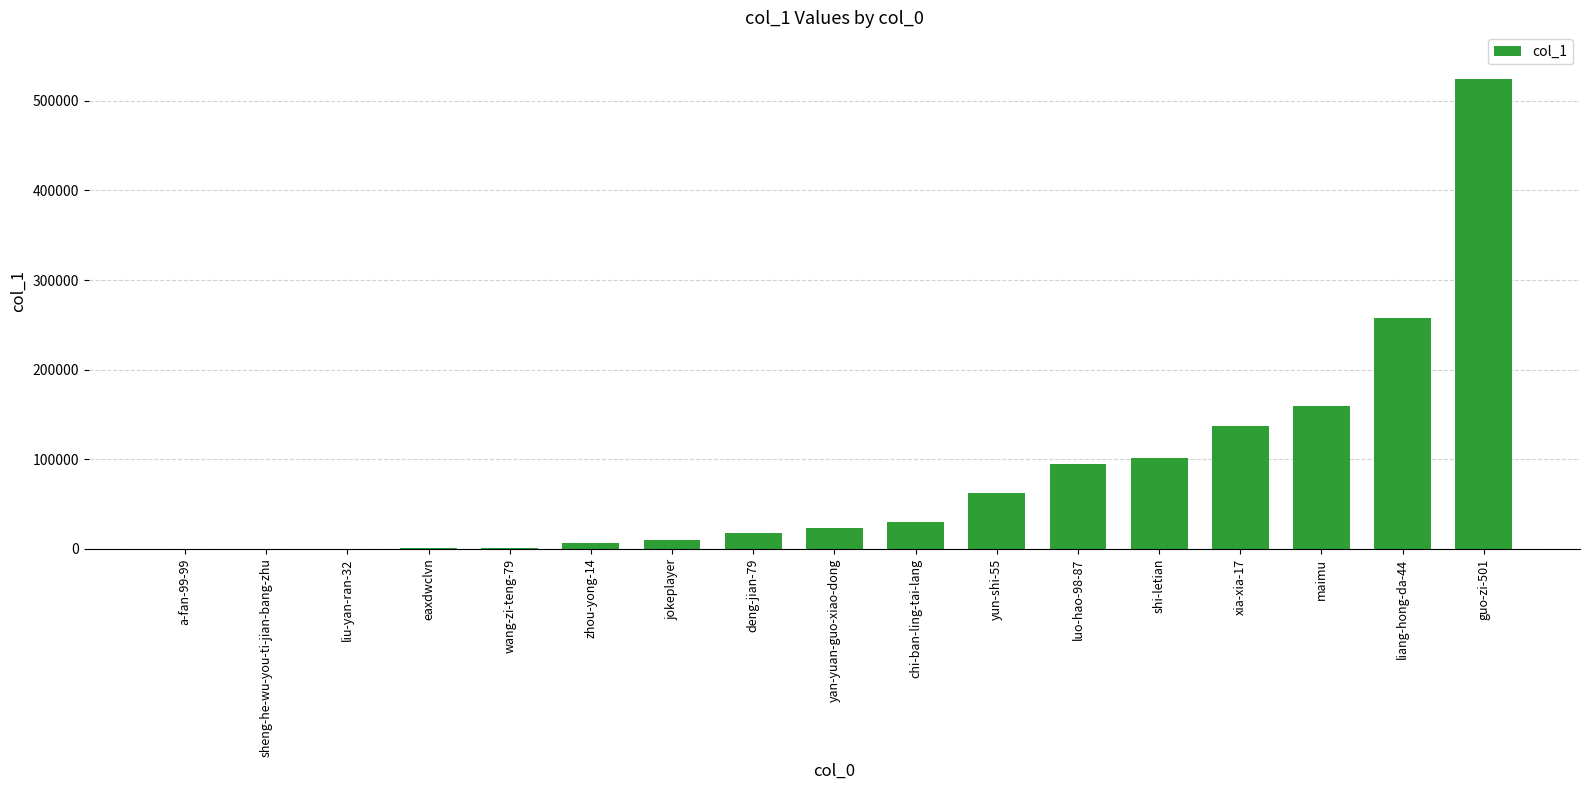

Which has a higher value, guo-zi-501 or maimu?

guo-zi-501